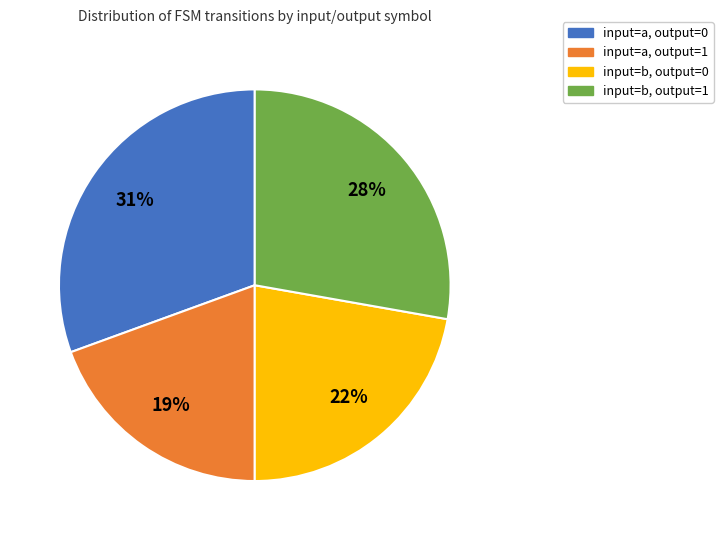

Does input=a, output=0 represent more than half of the total?

No